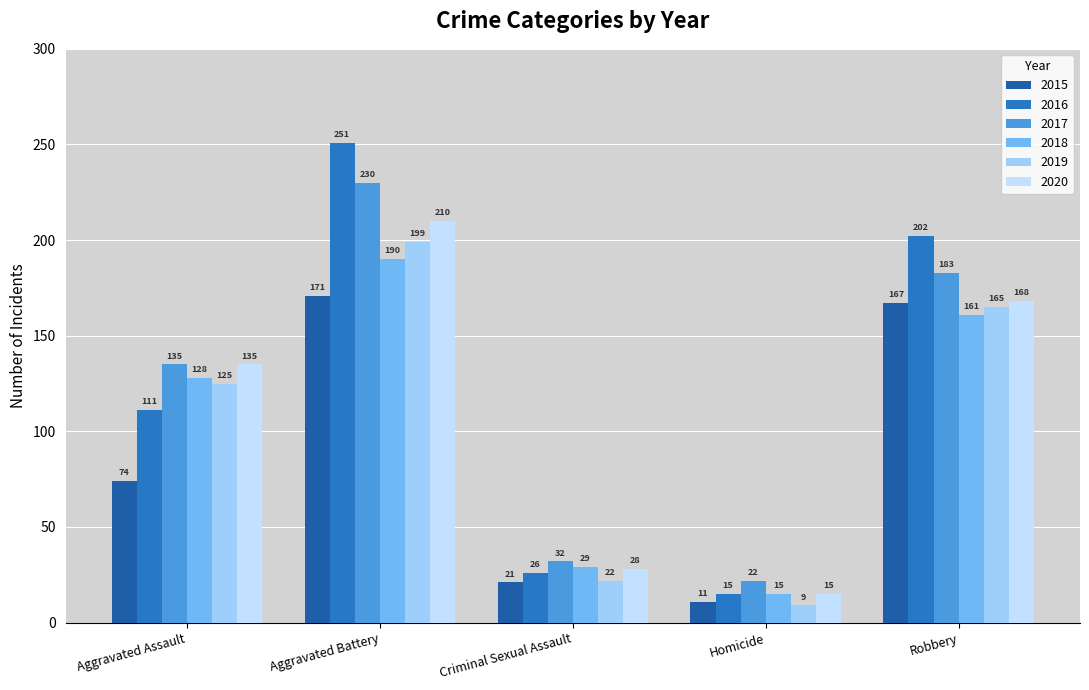

What is the sum of all 2017 values?

602